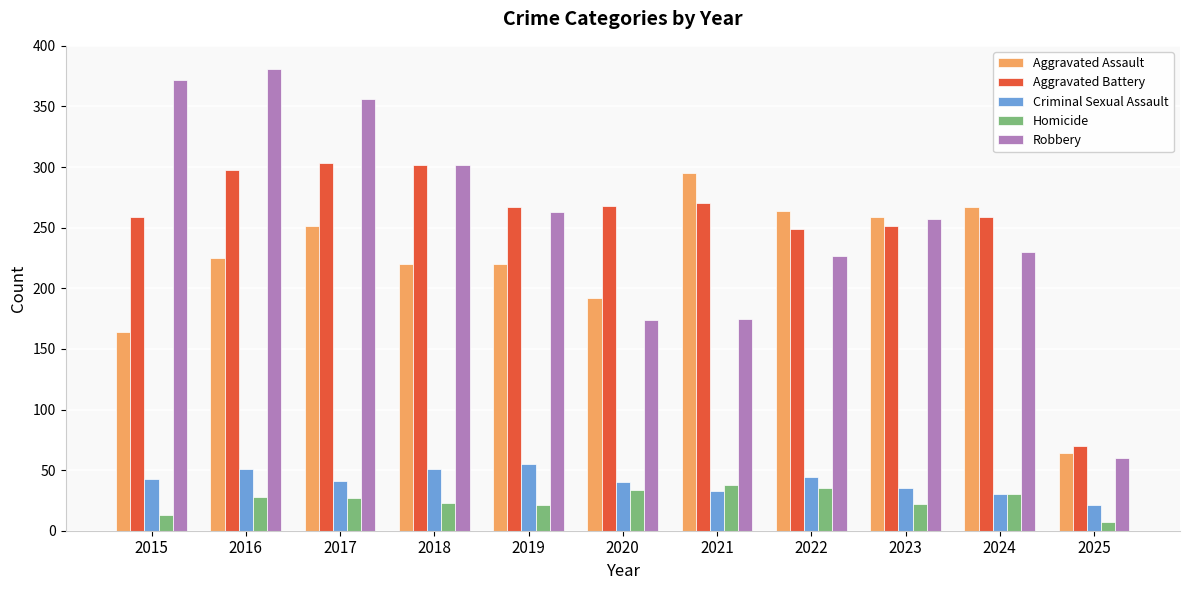

Is the value of Aggravated Battery at 2020 greater than the value of Homicide at 2023?

Yes